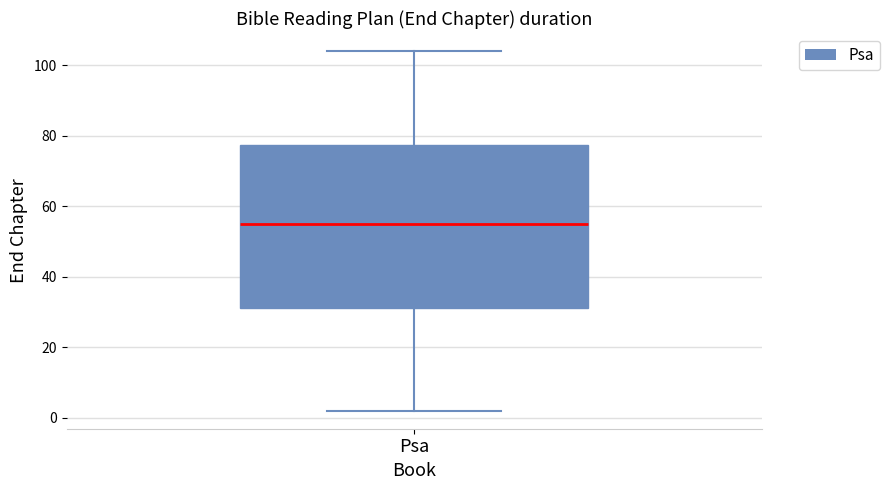

Read this box plot against the y-axis: the position of the median line, the range covered by the box, and the ends of both whiskers. The values are not printed on the chart, so give them approximately, as read against the axis.

median 56, box 32 to 78, whiskers 2 to 104